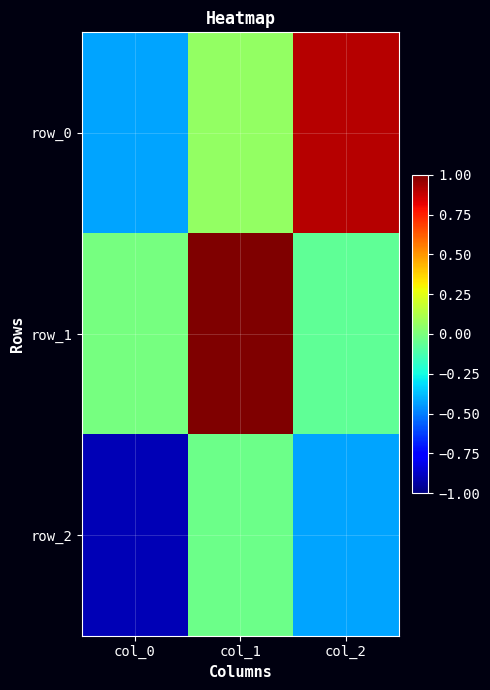

How many data points in row_1 are above 0?

1